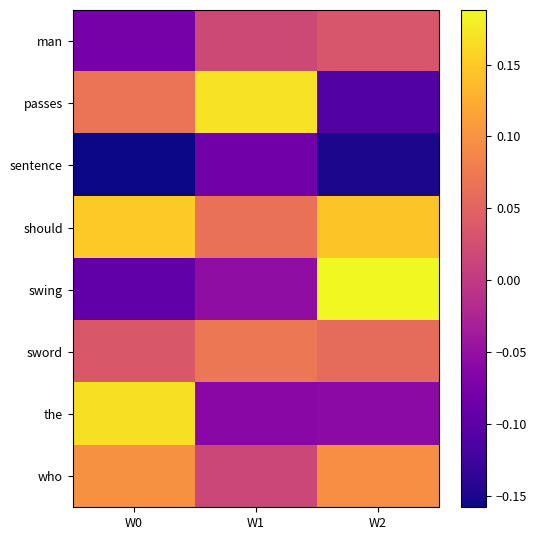

Which series changed the most between W1 and W2?

passes